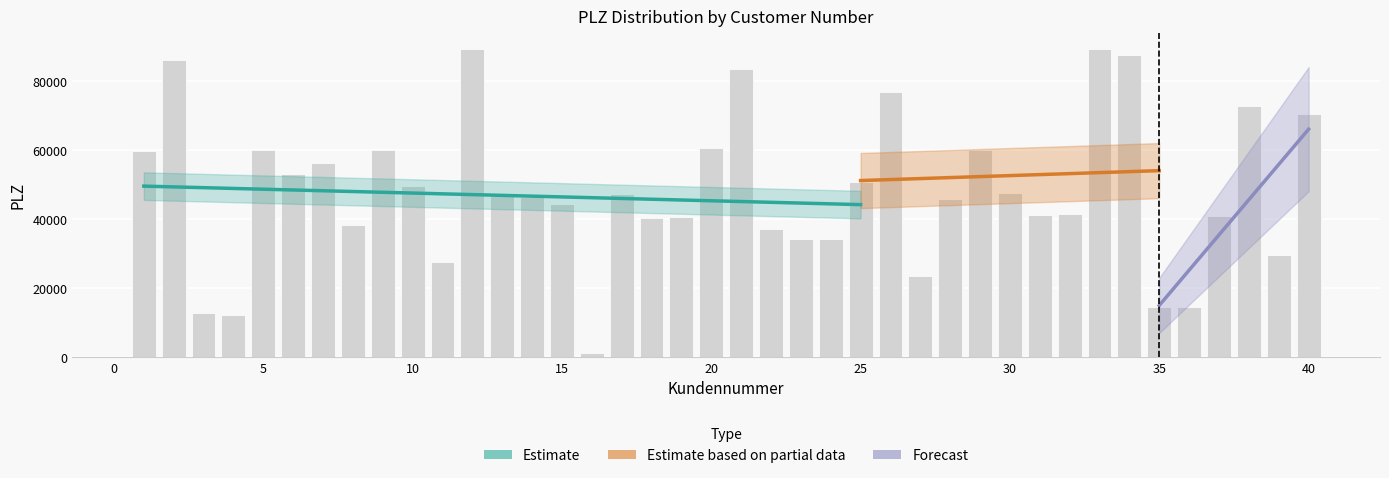

At which category does the chart reach its minimum across all series?

16